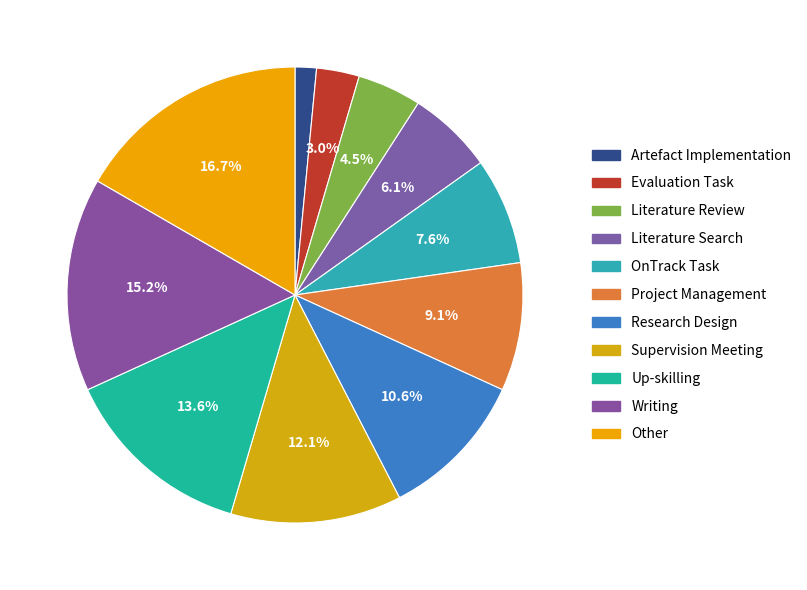

Is Artefact Implementation the majority of the pie?

No